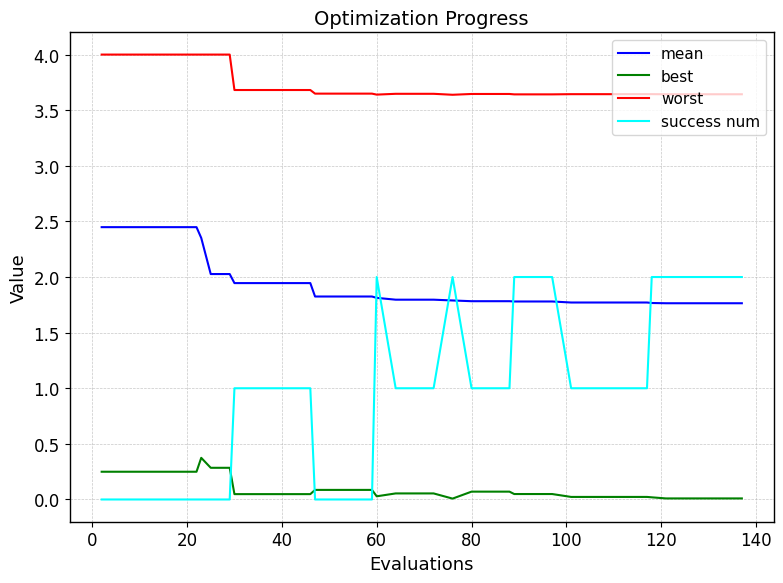

What is the greatest value displayed?

4.0